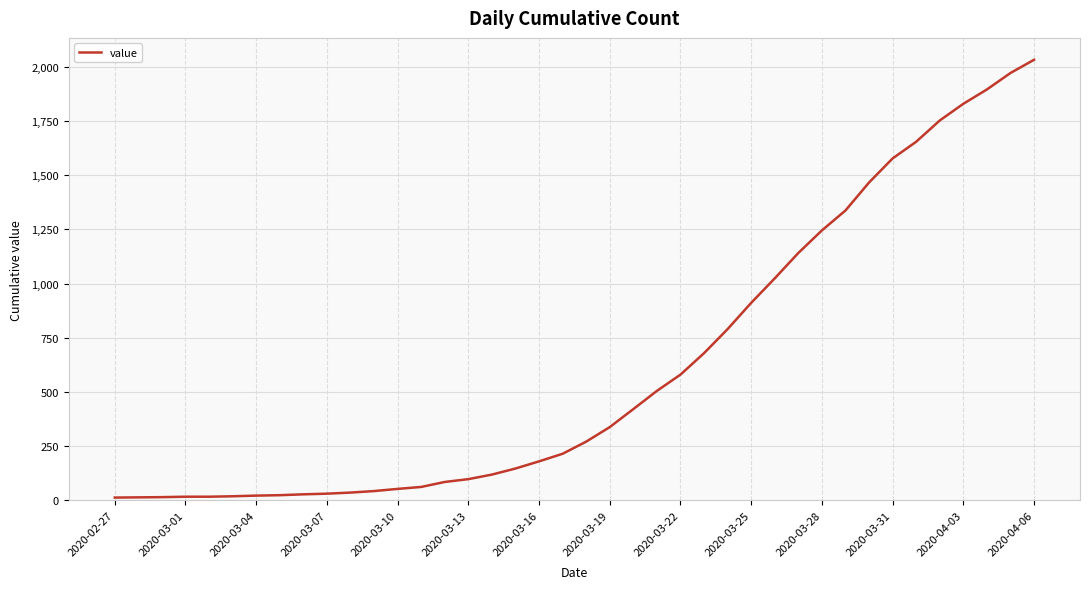

What is the difference between the maximum and minimum values?

2019